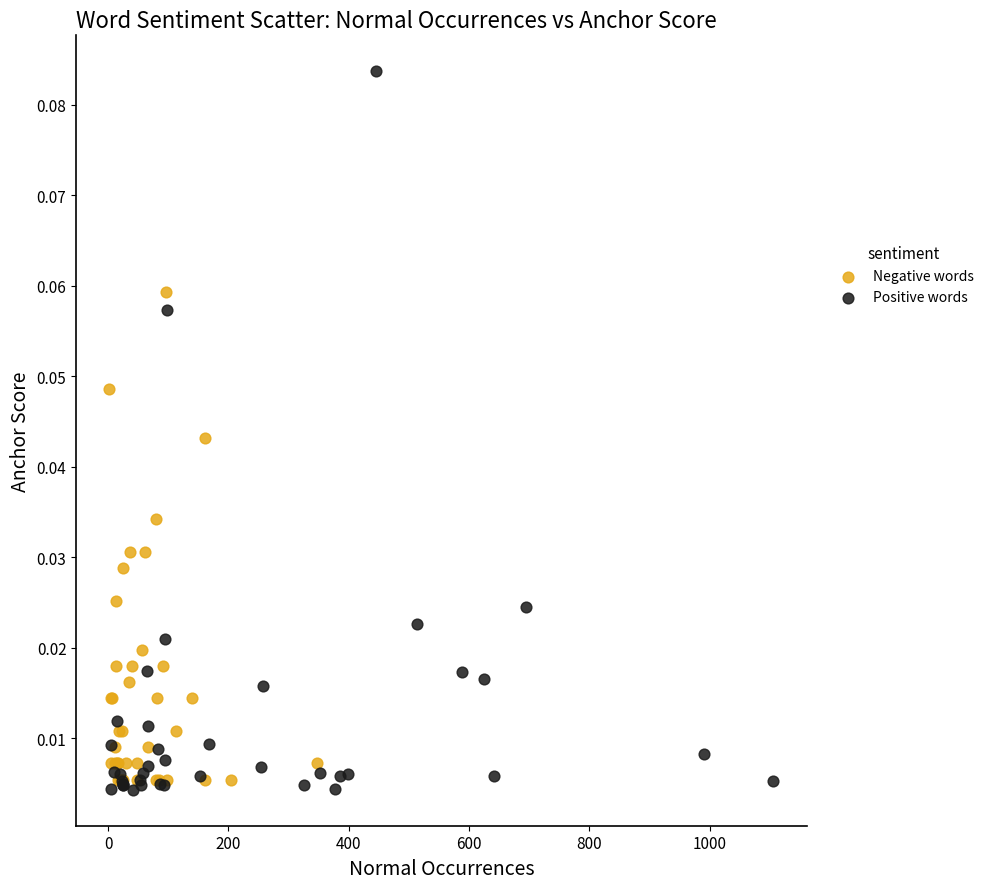

Which series has the largest Y range (max minus min)?

Positive words